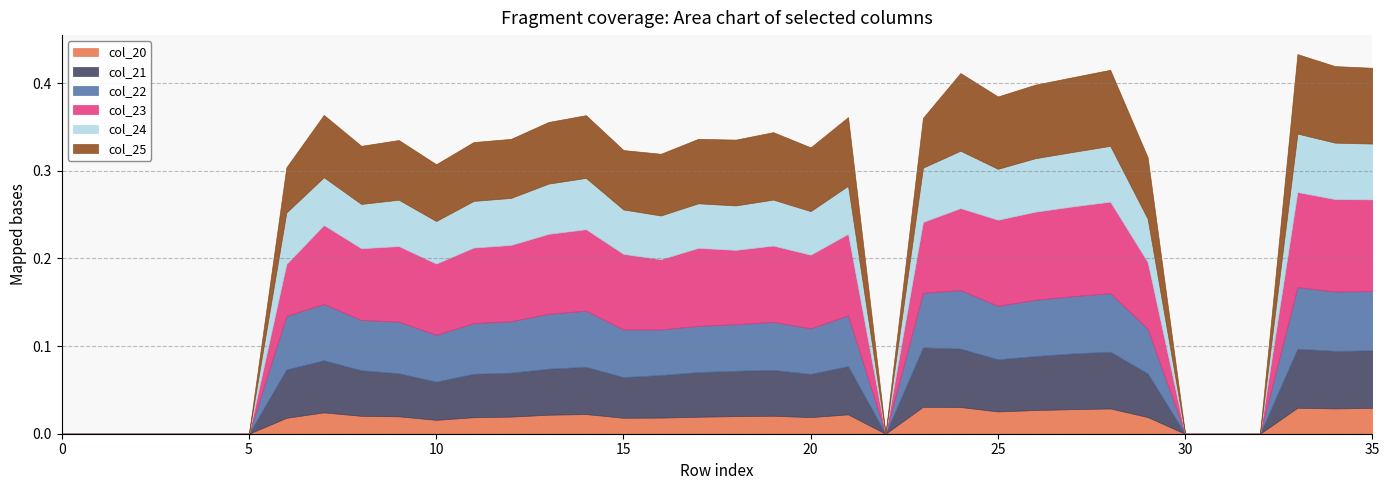

Between 21 and 12, which is larger?

21